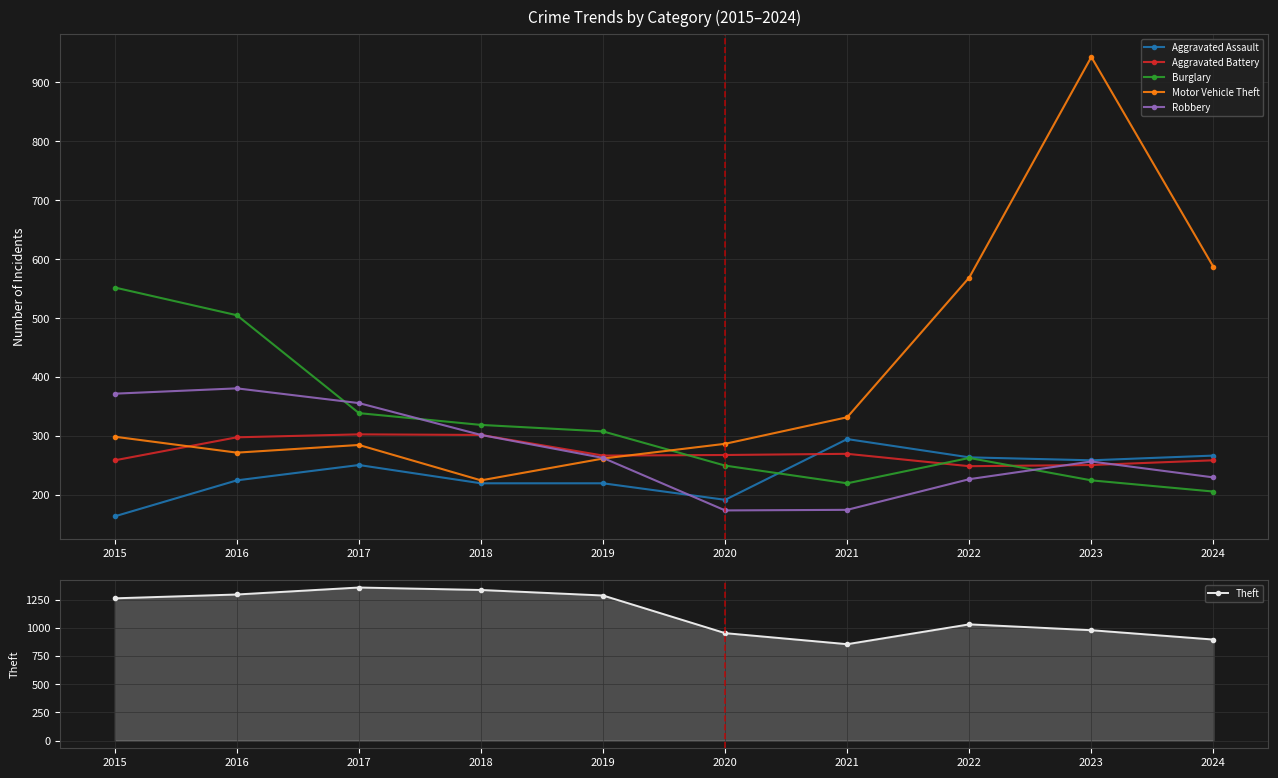

Between 2015 and 2018, which series saw the biggest shift?

Burglary